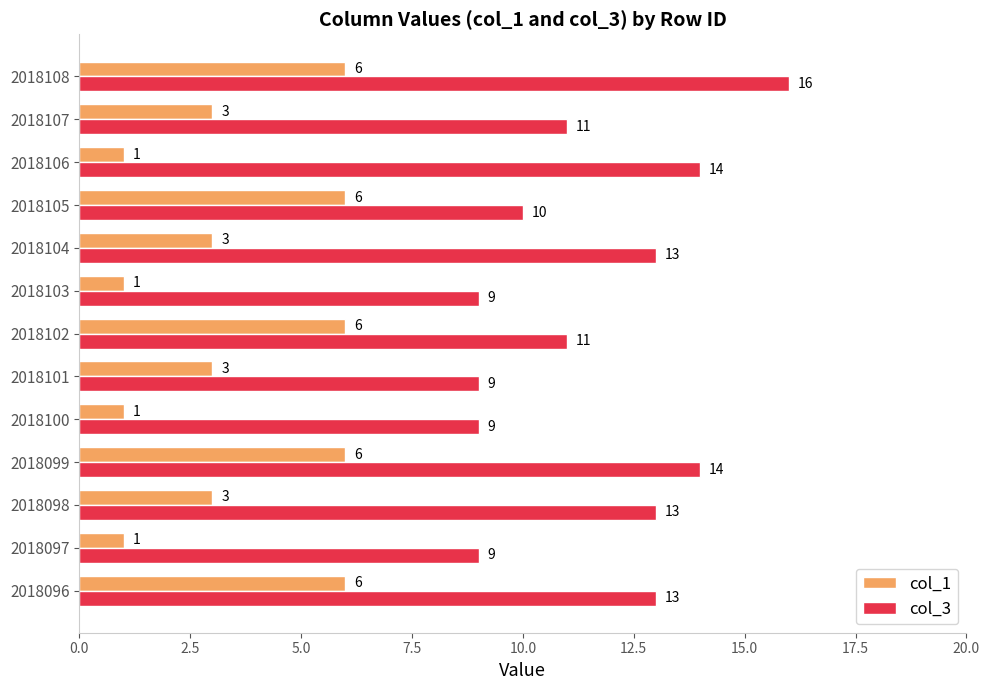

Count the number of data series in this chart.

2